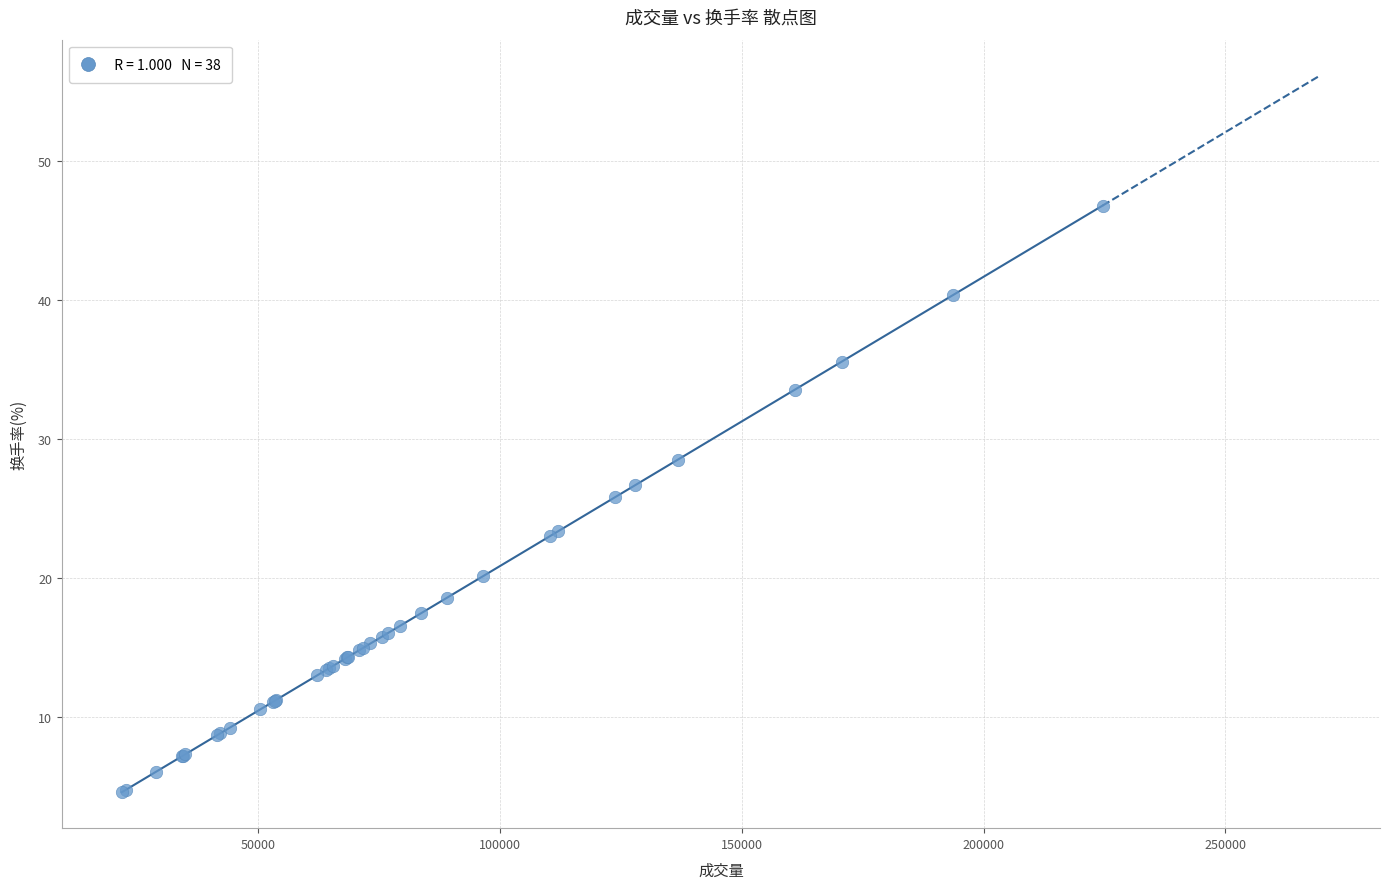

What Y value in the scatter plot is closest to 25?

25.8